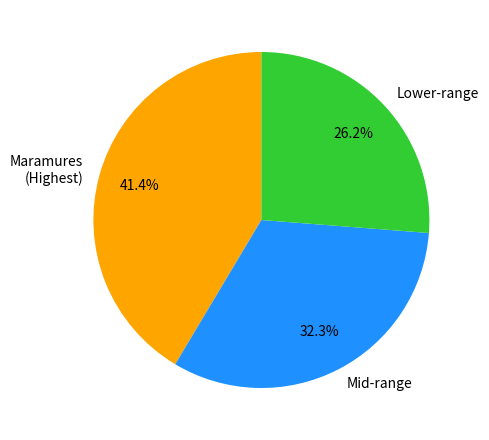

Does any single category account for the majority?

No